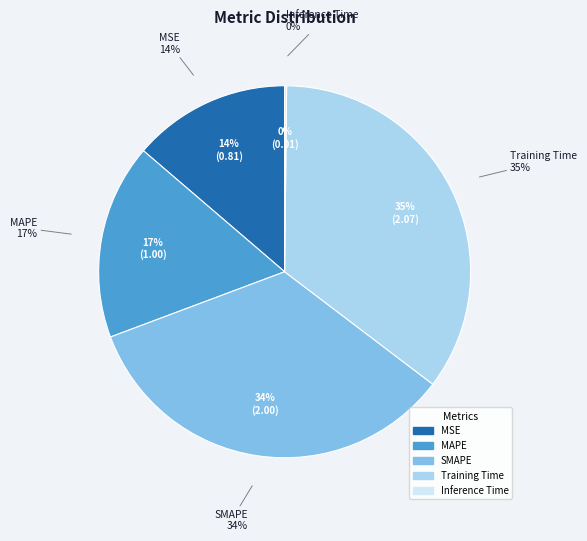

Rank the categories by value from highest to lowest.

Training Time, SMAPE, MAPE, MSE, Inference Time